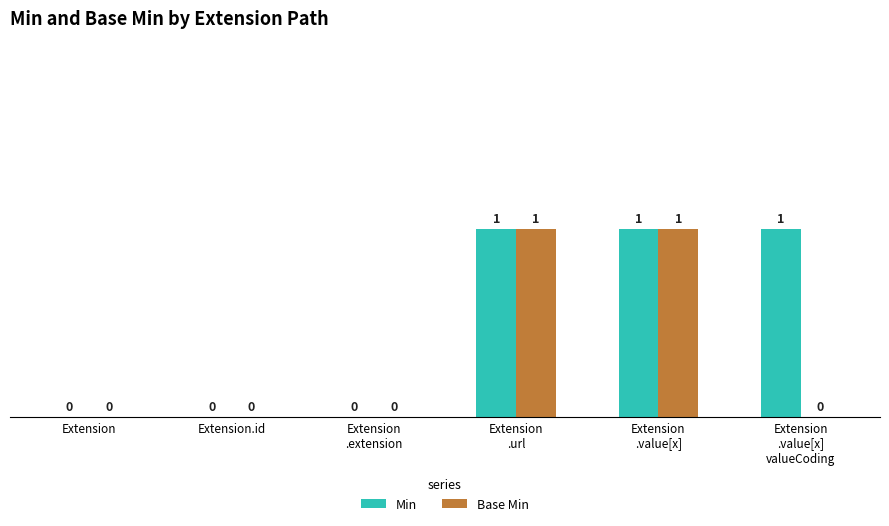

Is it true that Base Min equals 0 at Extension?

True